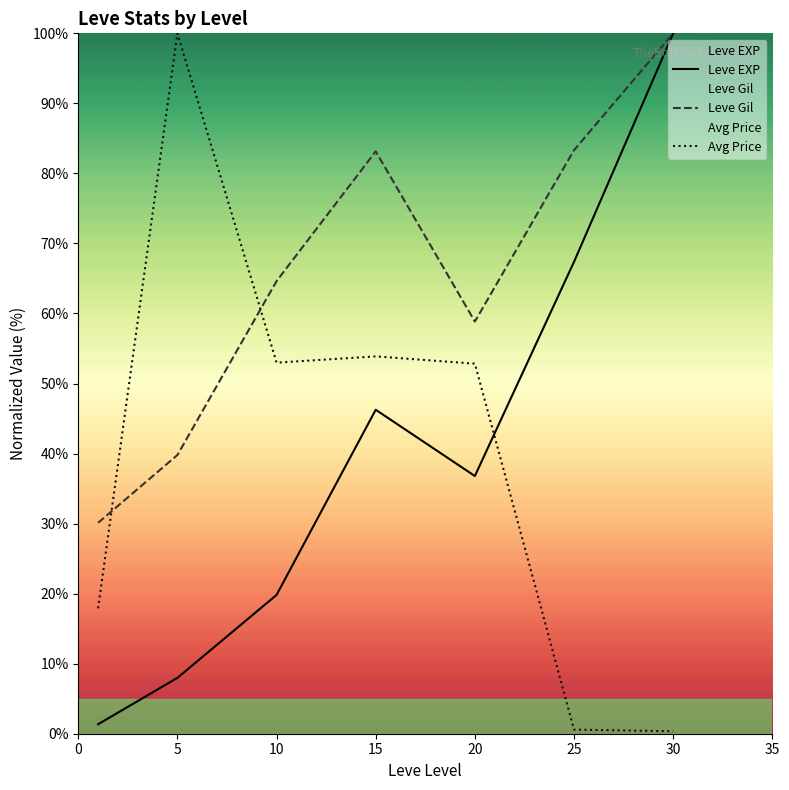

What is the difference between the highest and lowest values at 10?

44.8